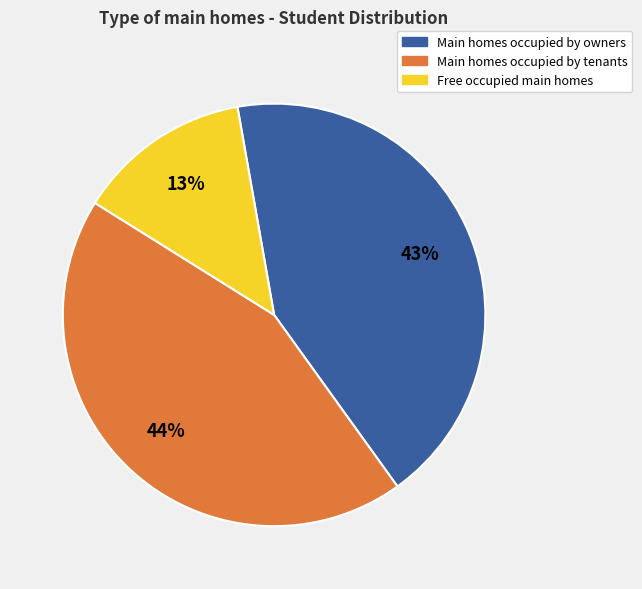

To the nearest percent, what is the average slice percentage?

33%